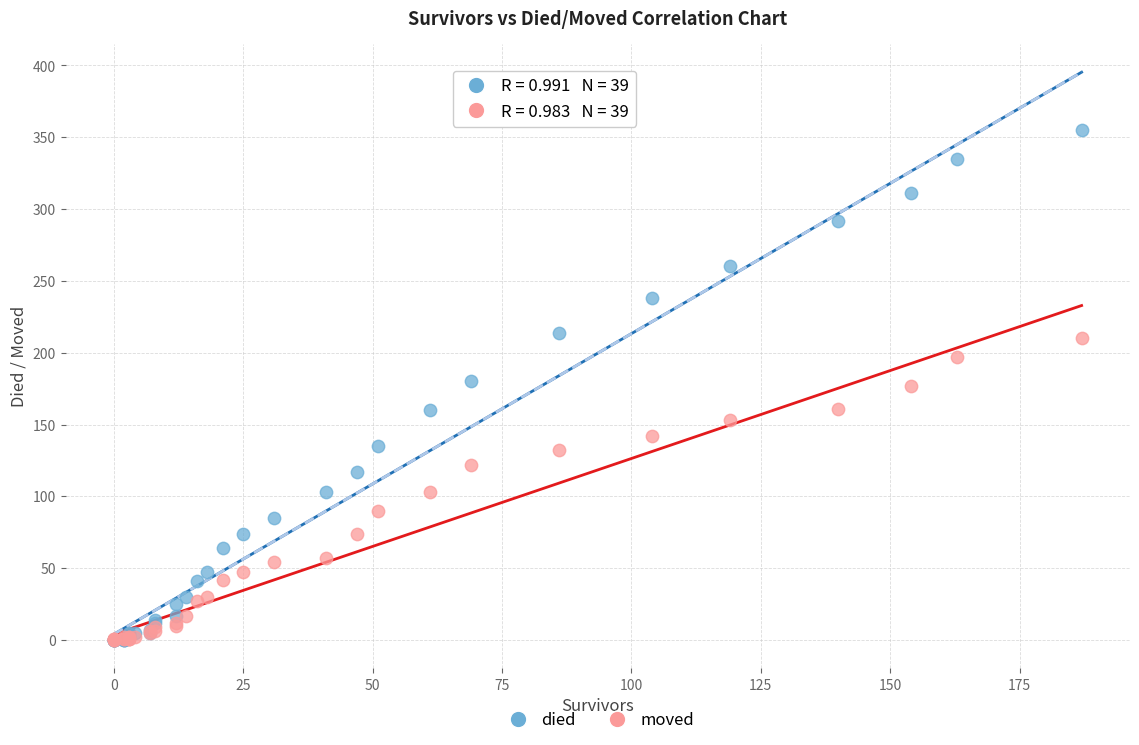

Which series reaches the maximum Y coordinate?

died